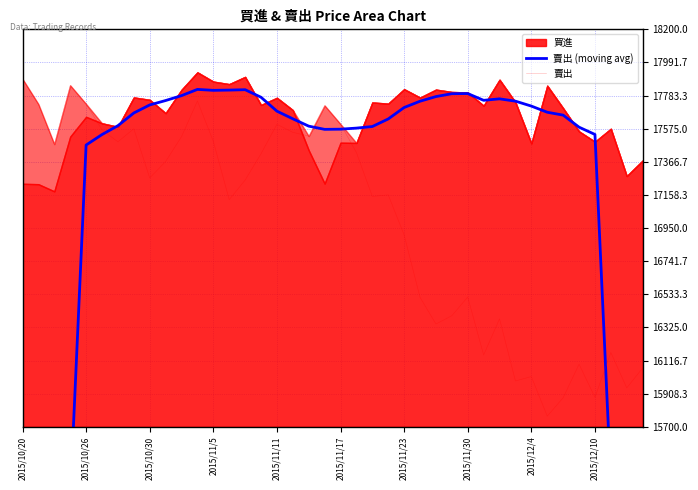

Which series ends up on top after the final intersection of 賣出 (moving avg) and 賣出?

賣出